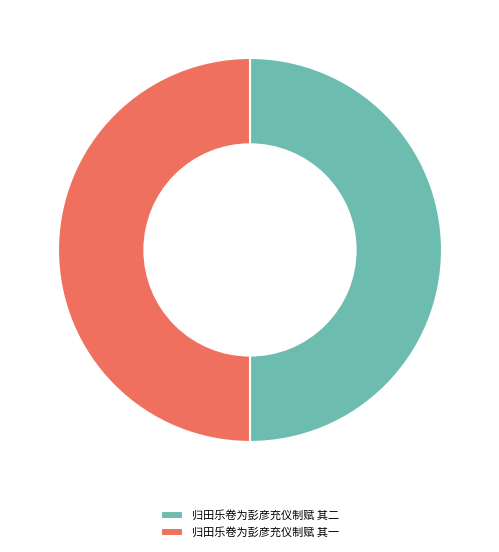

True or false: 归田乐卷为彭彦充仪制赋 其二 accounts for 50% of the total.

True